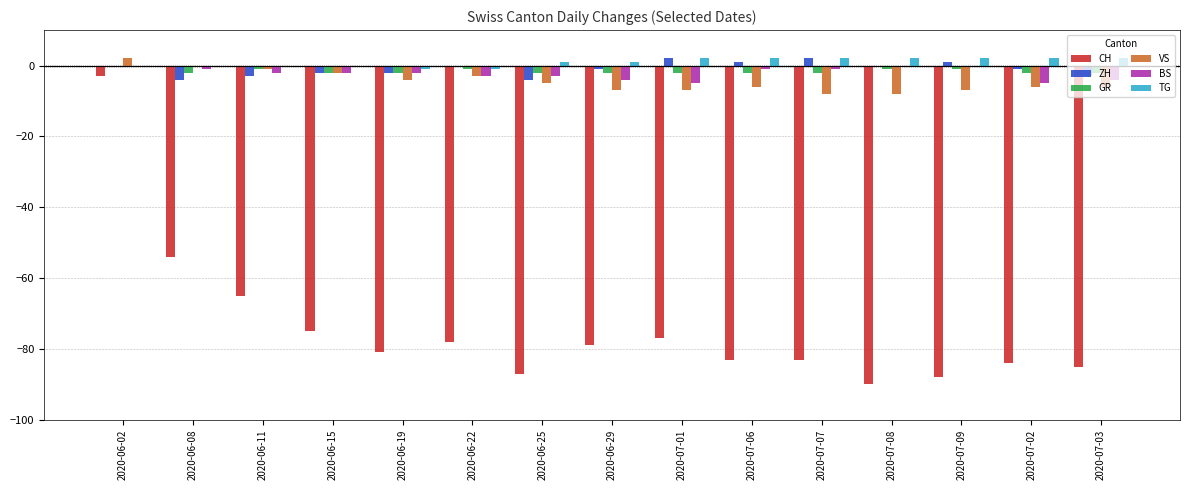

Reading left to right, what are all the values shown in this chart?

CH: 2020-06-02=-3	2020-06-08=-54	2020-06-11=-65	2020-06-15=-75	2020-06-19=-81	2020-06-22=-78	2020-06-25=-87	2020-06-29=-79	2020-07-01=-77	2020-07-06=-83	2020-07-07=-83	2020-07-08=-90	2020-07-09=-88	2020-07-02=-84	2020-07-03=-85
ZH: 2020-06-02=0	2020-06-08=-4	2020-06-11=-3	2020-06-15=-2	2020-06-19=-2	2020-06-22=0	2020-06-25=-4	2020-06-29=-1	2020-07-01=2	2020-07-06=1	2020-07-07=2	2020-07-08=0	2020-07-09=1	2020-07-02=-1	2020-07-03=-3
GR: 2020-06-02=0	2020-06-08=-2	2020-06-11=-1	2020-06-15=-2	2020-06-19=-2	2020-06-22=-1	2020-06-25=-2	2020-06-29=-2	2020-07-01=-2	2020-07-06=-2	2020-07-07=-2	2020-07-08=-1	2020-07-09=-1	2020-07-02=-2	2020-07-03=-2
VS: 2020-06-02=2	2020-06-08=0	2020-06-11=-1	2020-06-15=-2	2020-06-19=-4	2020-06-22=-3	2020-06-25=-5	2020-06-29=-7	2020-07-01=-7	2020-07-06=-6	2020-07-07=-8	2020-07-08=-8	2020-07-09=-7	2020-07-02=-6	2020-07-03=-6
BS: 2020-06-02=0	2020-06-08=-1	2020-06-11=-2	2020-06-15=-2	2020-06-19=-2	2020-06-22=-3	2020-06-25=-3	2020-06-29=-4	2020-07-01=-5	2020-07-06=-1	2020-07-07=-1	2020-07-08=0	2020-07-09=0	2020-07-02=-5	2020-07-03=-4
TG: 2020-06-02=0	2020-06-08=0	2020-06-11=0	2020-06-15=0	2020-06-19=-1	2020-06-22=-1	2020-06-25=1	2020-06-29=1	2020-07-01=2	2020-07-06=2	2020-07-07=2	2020-07-08=2	2020-07-09=2	2020-07-02=2	2020-07-03=2